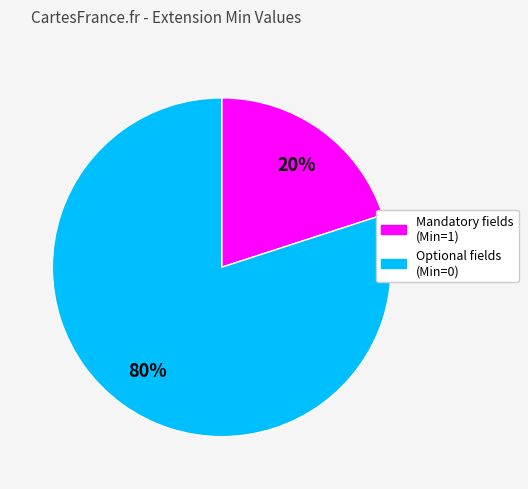

Does any single category account for the majority?

Yes